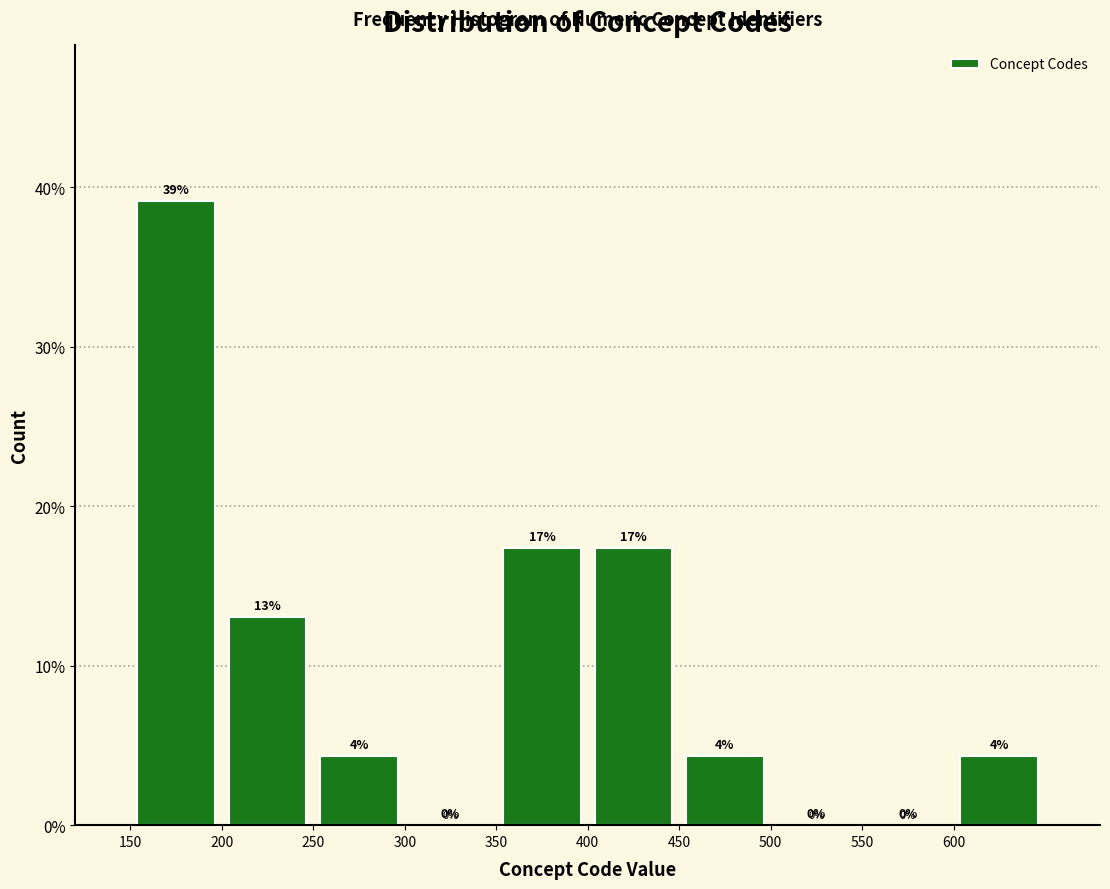

Which range on the x-axis has the tallest bar?

150 to 200